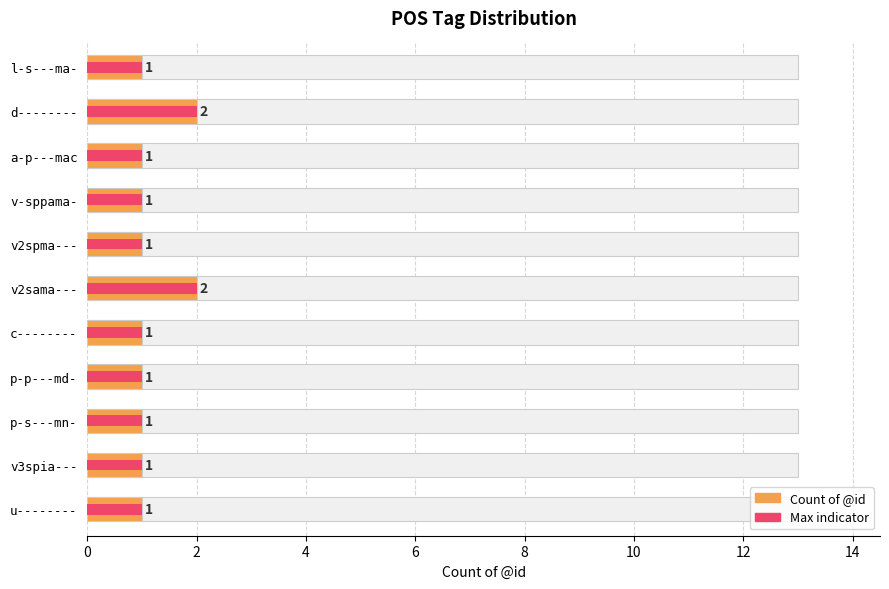

What is the smallest value displayed?

1